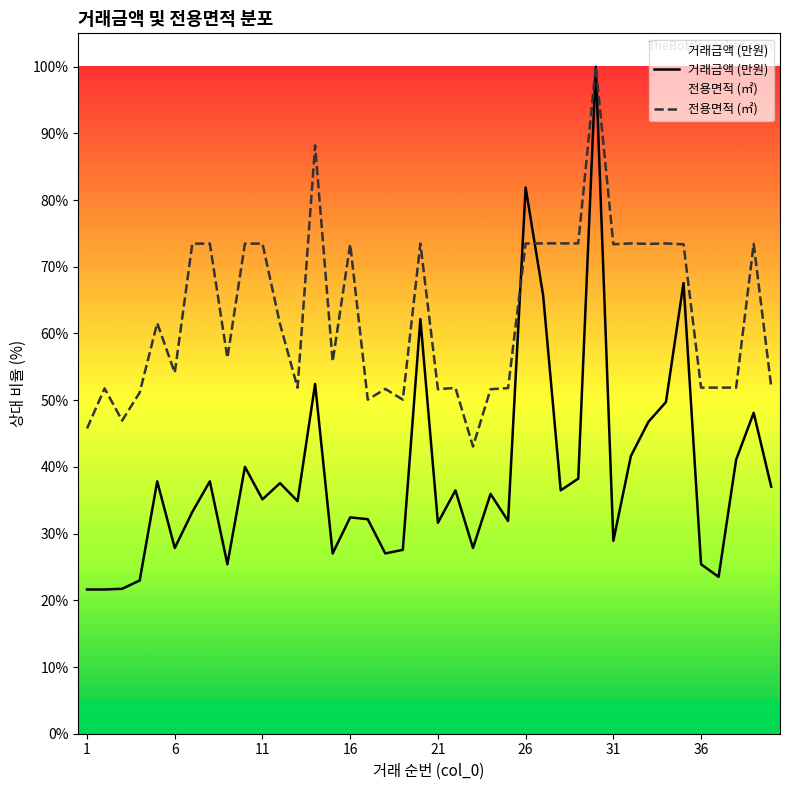

What is the highest value of the 전용면적 (㎡) series?

1.0